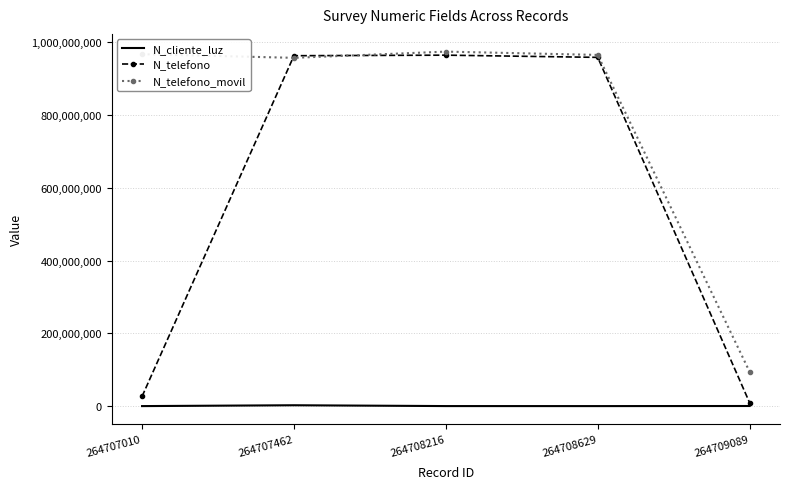

Rank the series by their average value, from lowest to highest.

N_cliente_luz, N_telefono, N_telefono_movil